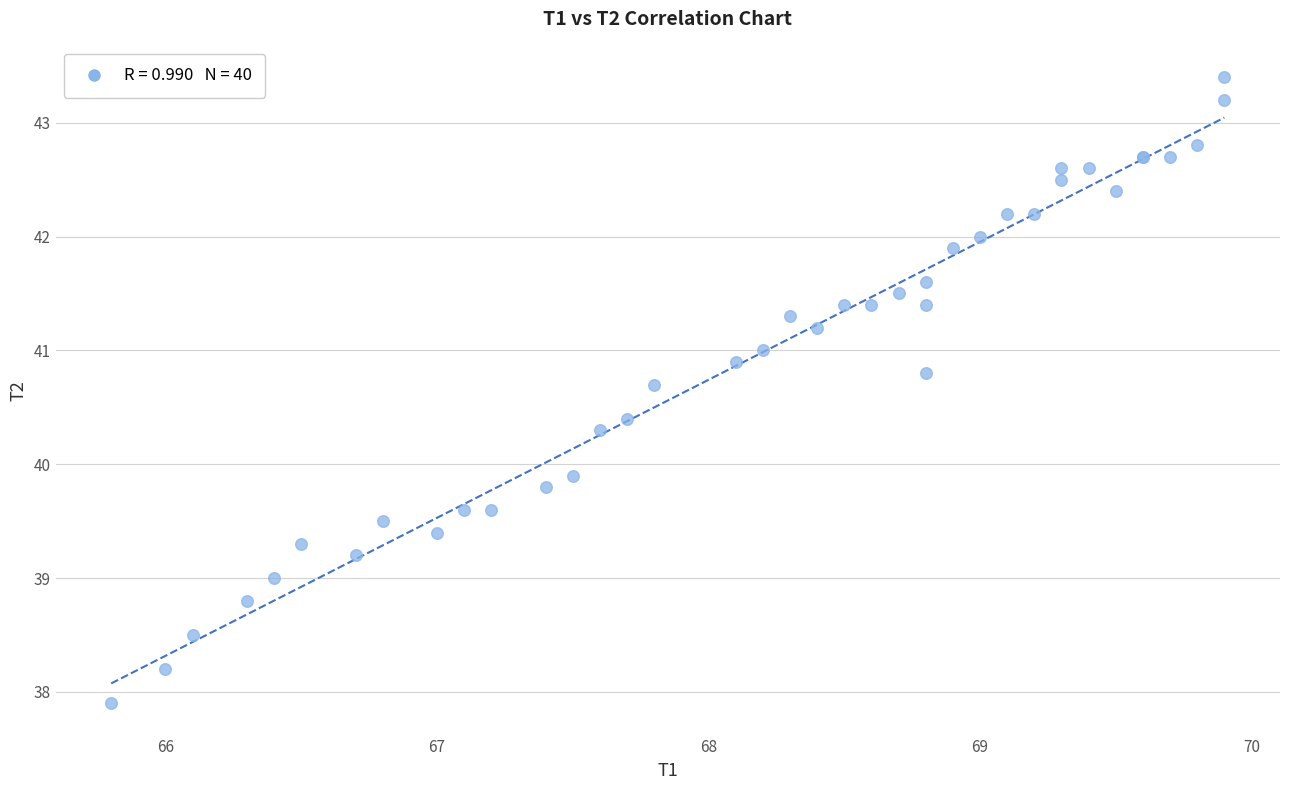

What Y value in the scatter plot is closest to 40?

39.9